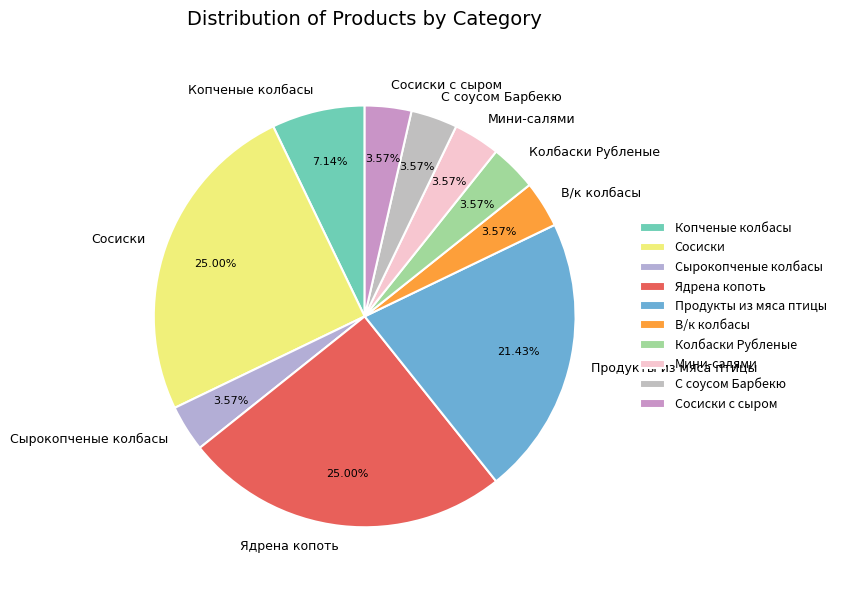

Count the number of slices in the pie.

10